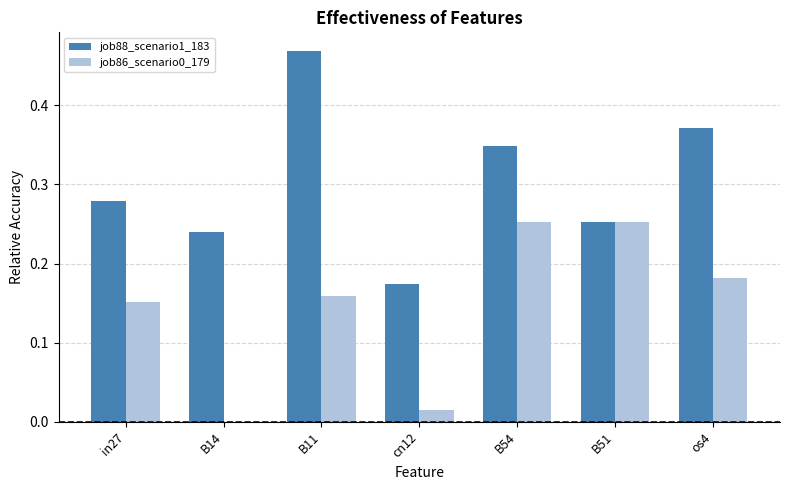

Is the value of job86_scenario0_179 at B54 greater than the value of job88_scenario1_183 at B54?

No